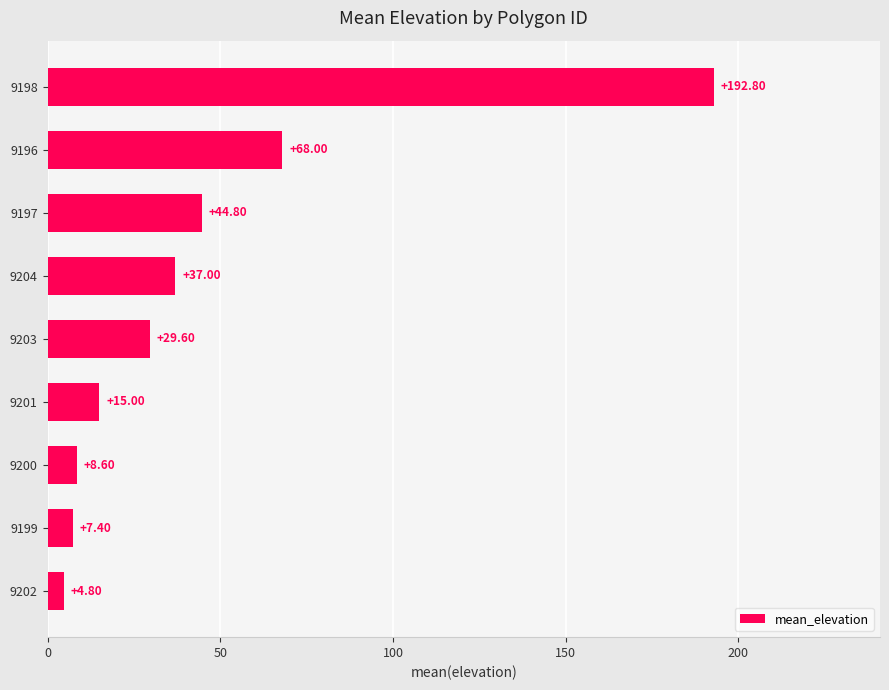

List the labels in order of value, largest first.

9198, 9196, 9197, 9204, 9203, 9201, 9200, 9199, 9202